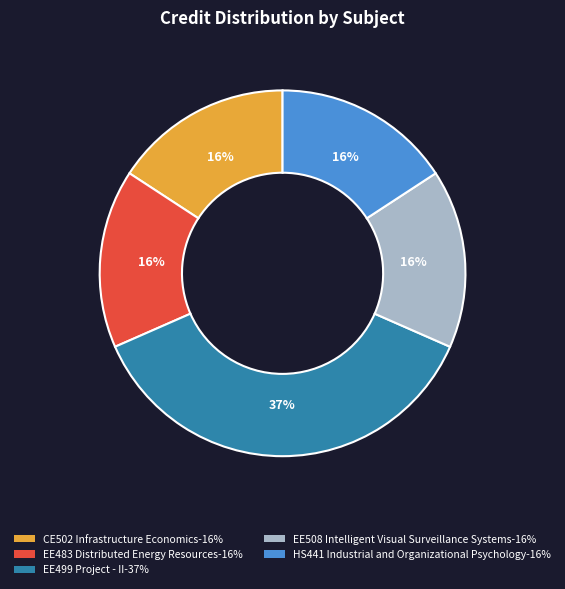

Combined, do EE499 Project - II and CE502 Infrastructure Economics account for over 50%?

Yes